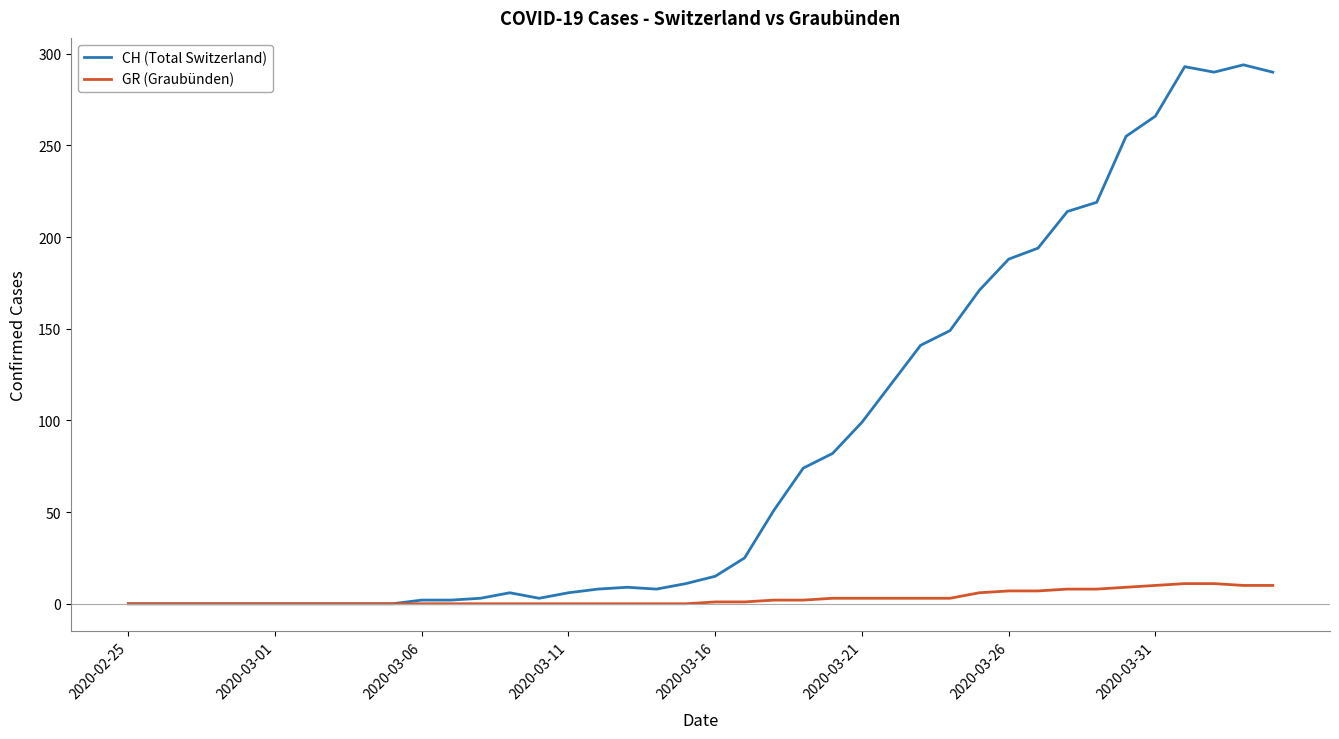

List the series in order of their peak value, highest first.

CH (Total Switzerland), GR (Graubünden)